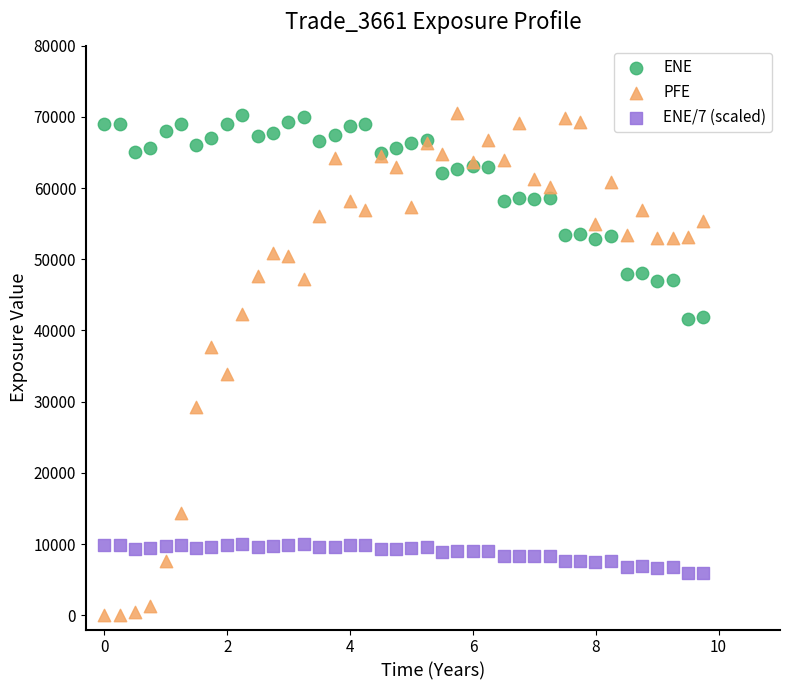

Across all series, what Y value is closest to 35255?

33947.0